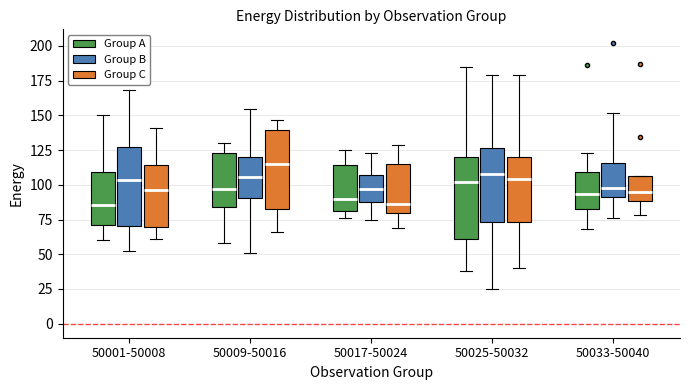

Where does the median line of the box for 50033-50040 (Group C) sit on the y-axis? The values are not printed on the chart, so give them approximately, as read against the axis.

95